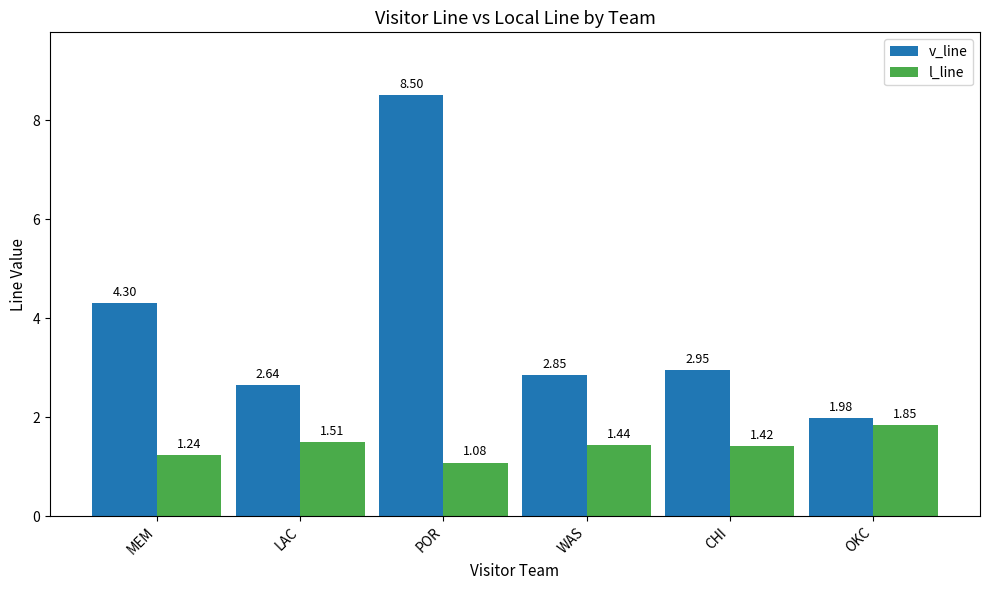

What is the average value of the v_line series?

3.9